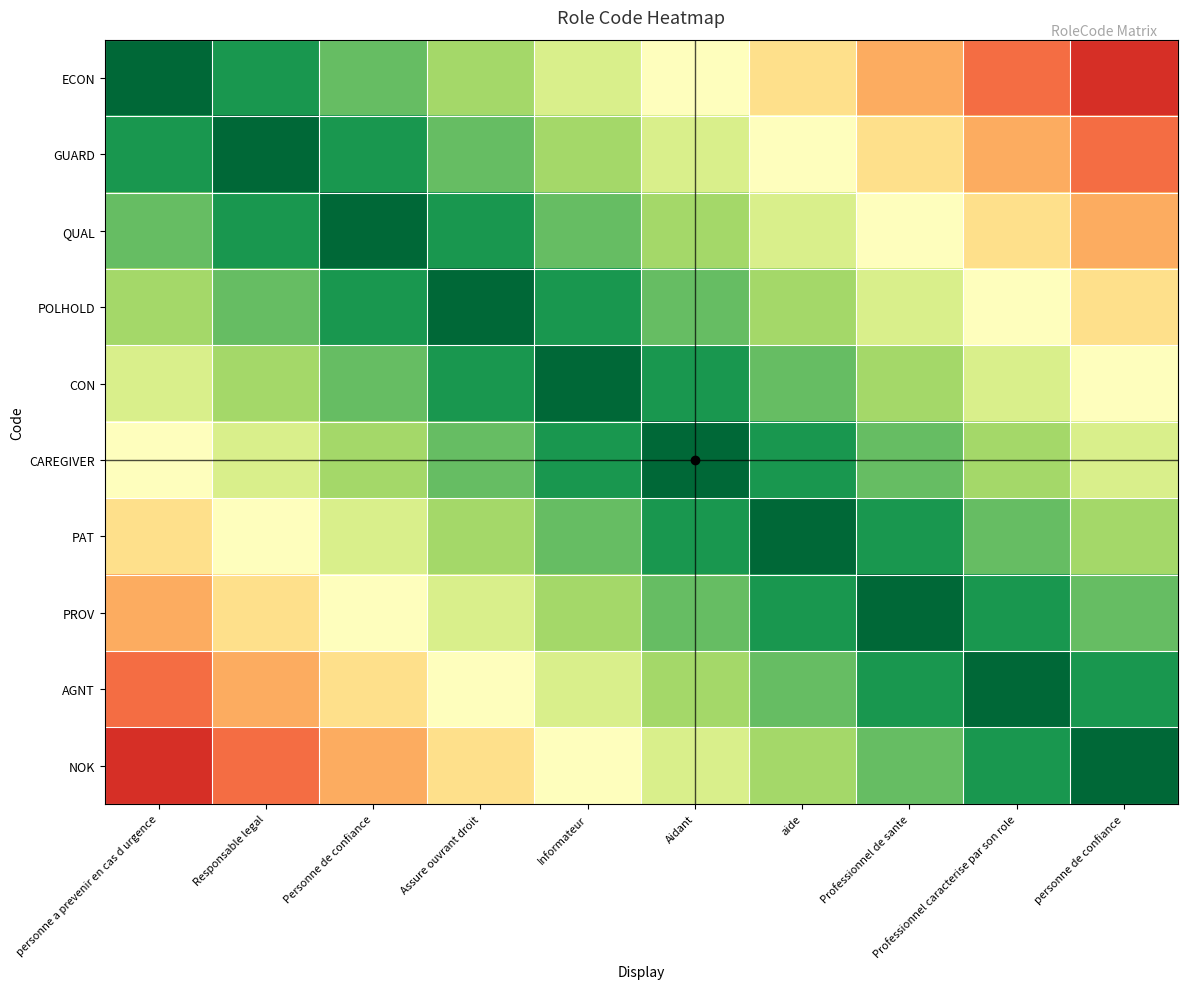

What is the difference between the highest and lowest values at personne a prevenir en cas d urgence?

0.9